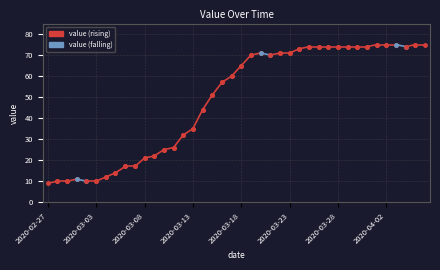

What is the value of the Rising point at the 2nd from the left?

10